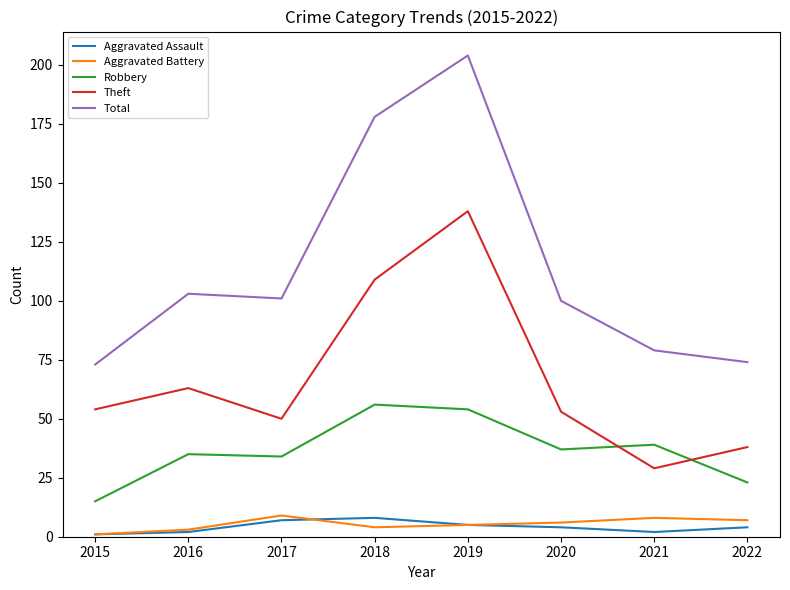

Reading left to right, what are all the values shown in this chart?

Aggravated Assault: 2015=1	2016=2	2017=7	2018=8	2019=5	2020=4	2021=2	2022=4
Aggravated Battery: 2015=1	2016=3	2017=9	2018=4	2019=5	2020=6	2021=8	2022=7
Robbery: 2015=15	2016=35	2017=34	2018=56	2019=54	2020=37	2021=39	2022=23
Theft: 2015=54	2016=63	2017=50	2018=109	2019=138	2020=53	2021=29	2022=38
Total: 2015=73	2016=103	2017=101	2018=178	2019=204	2020=100	2021=79	2022=74